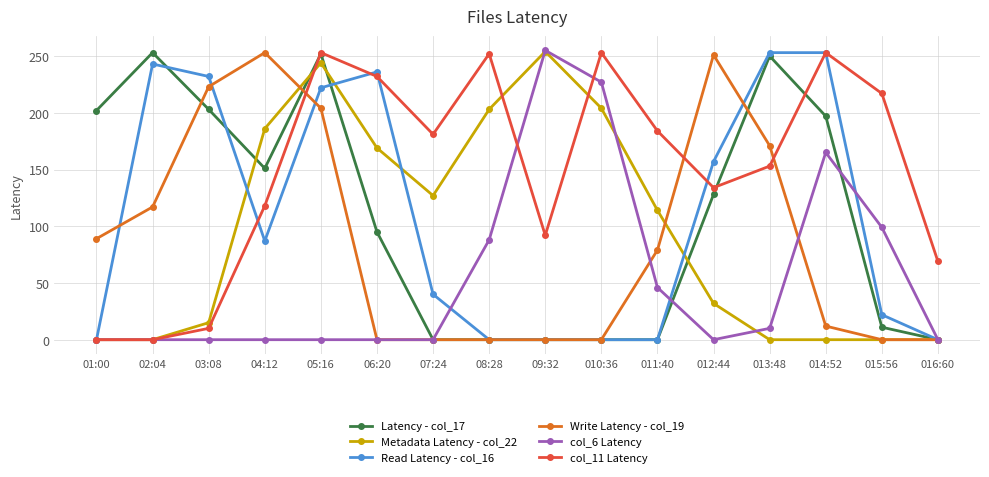

What is the label of the 2nd point from the left?

02:04